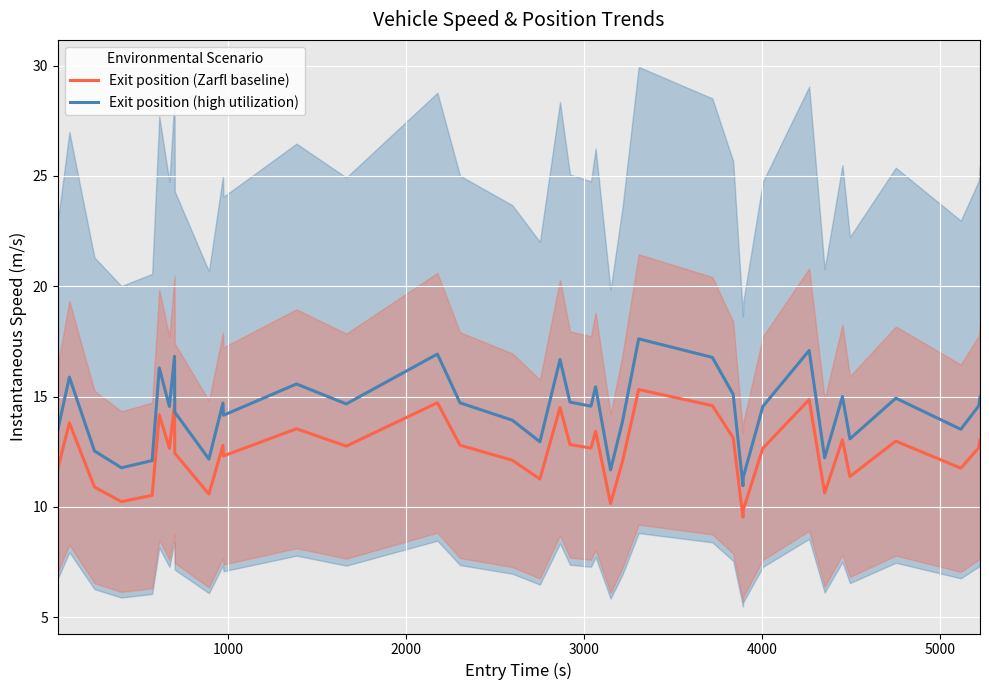

How many values in the Exit position (Zarfl baseline) series exceed 12?

28